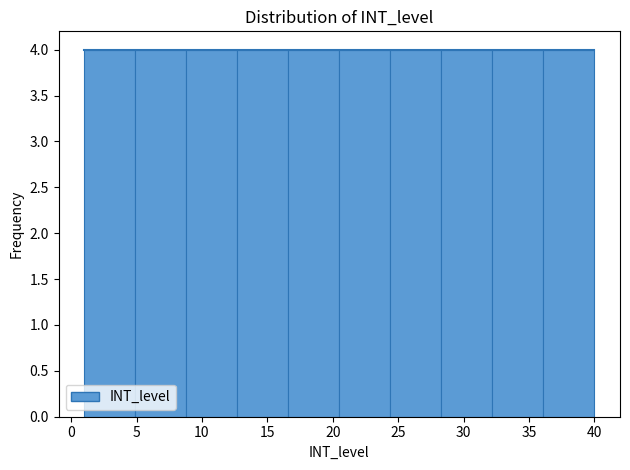

Reading left to right, transcribe this chart: for each bar, give the range it covers on the x-axis and its height. Neither the bar edges nor the heights are printed on the chart, so give them approximately, as read against the axes.

1.0 to 4.9: 4
4.9 to 8.8: 4
8.8 to 12.7: 4
12.7 to 16.6: 4
16.6 to 20.5: 4
20.5 to 24.4: 4
24.4 to 28.3: 4
28.3 to 32.2: 4
32.2 to 36.1: 4
36.1 to 40.0: 4